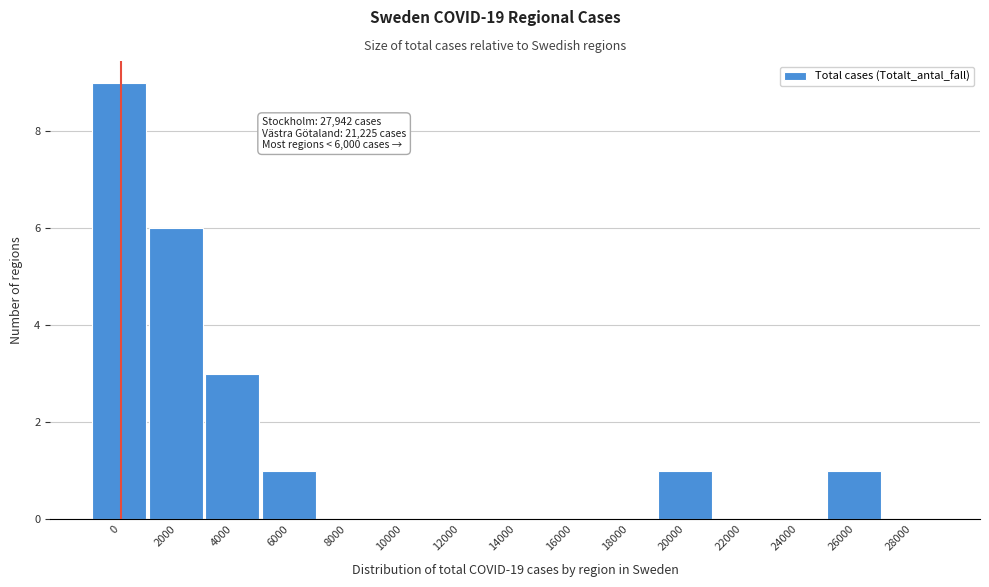

Reading left to right, what are all the values shown in this chart?

0=9	2000=6	4000=3	6000=1	8000=0	10000=0	12000=0	14000=0	16000=0	18000=0	20000=1	22000=0	24000=0	26000=1	28000=0